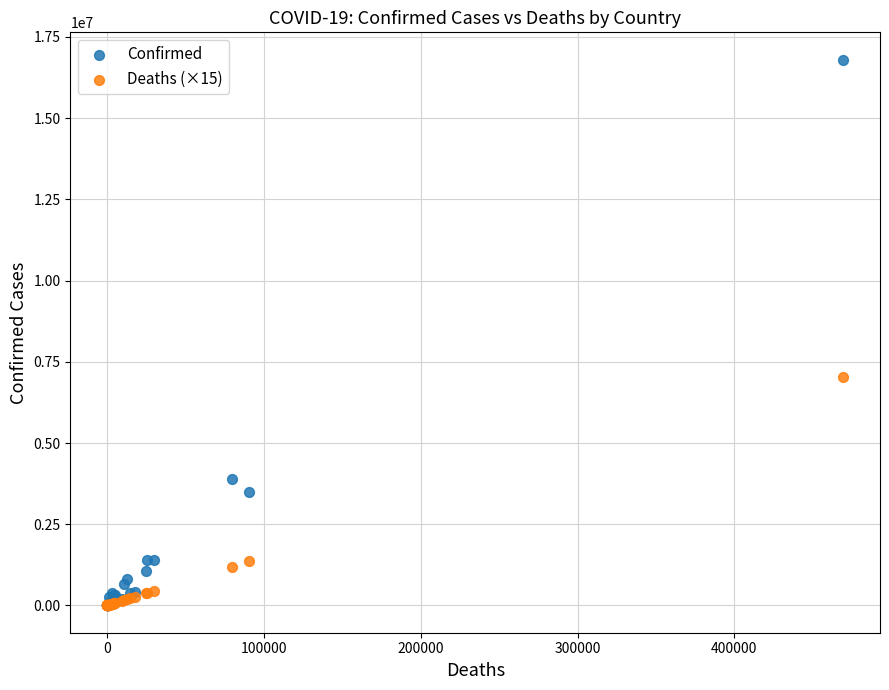

What are all the series names shown in the legend?

Confirmed, Deaths (×15)